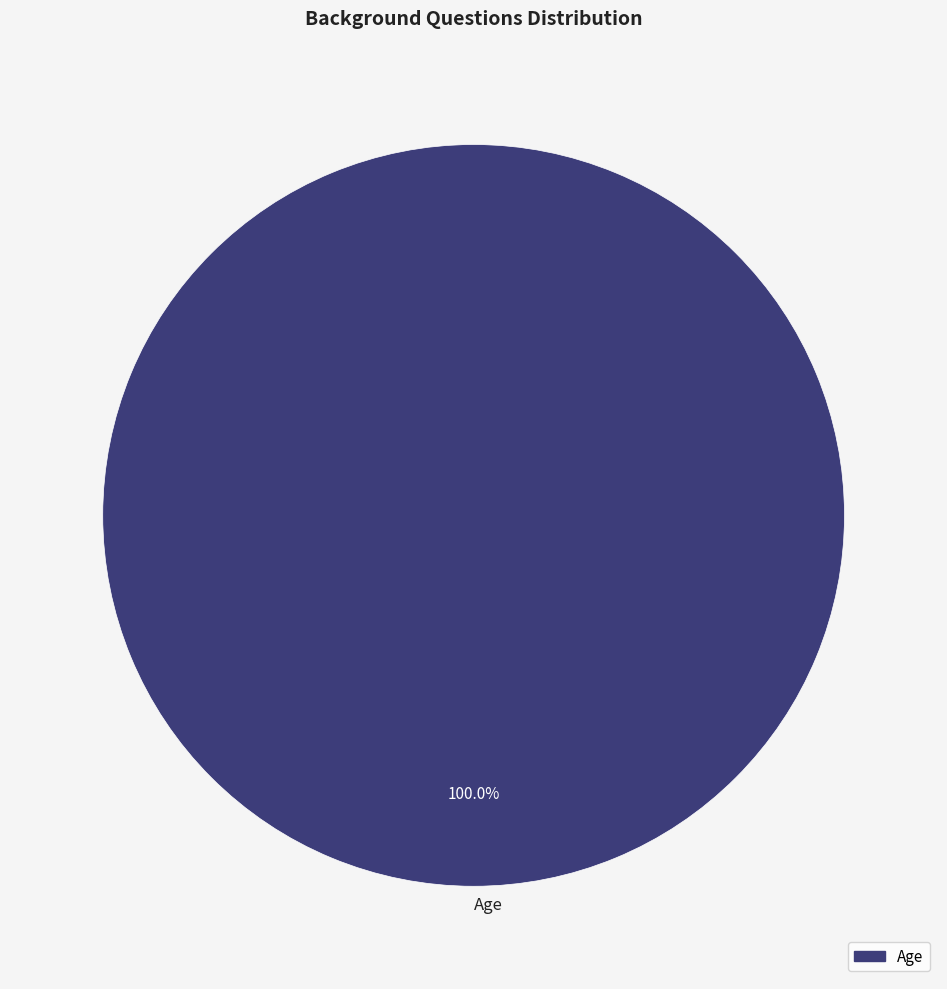

How many slices are in this pie chart?

1